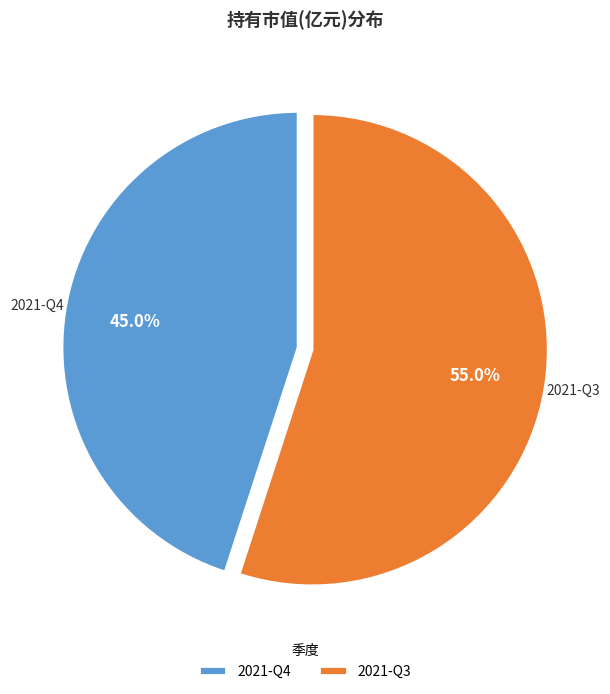

How much of the chart is everything except 2021-Q3?

45.0%